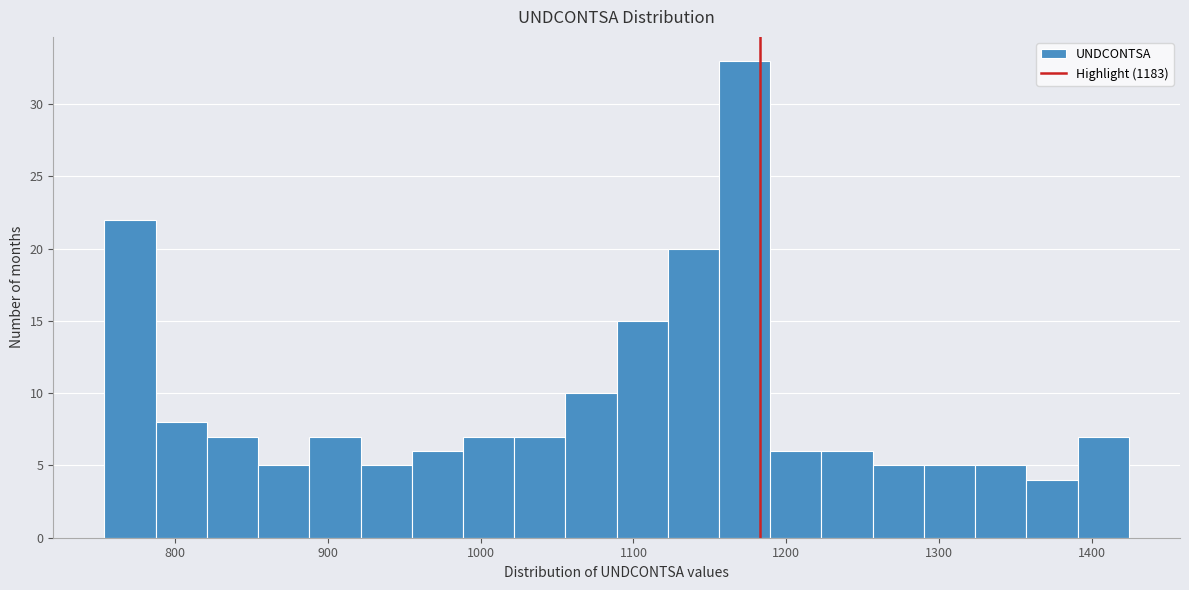

Read against the x-axis, roughly where is the centre of the tallest bar?

1170